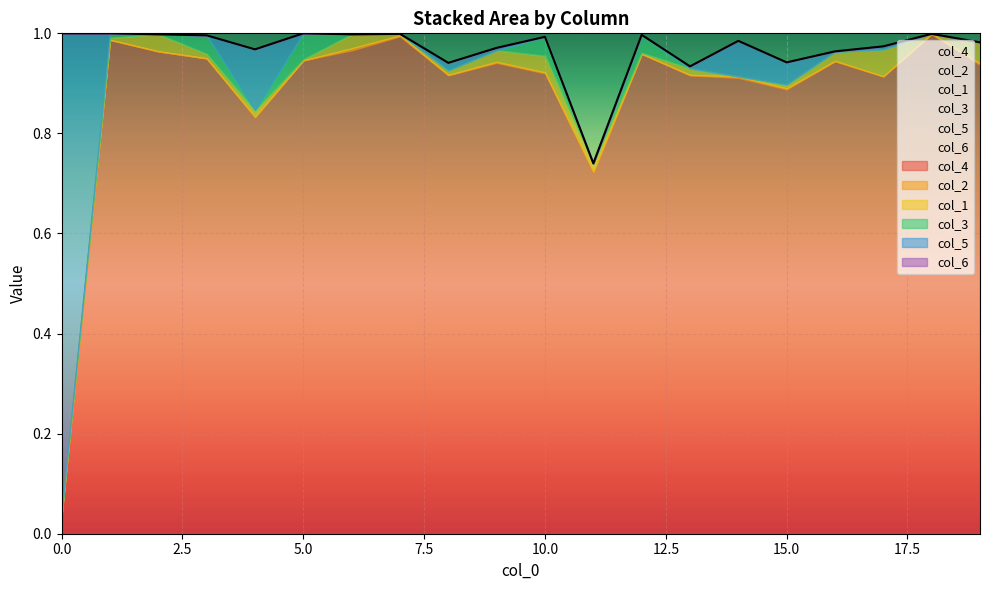

How many interior local valleys does the col_5 series have?

1